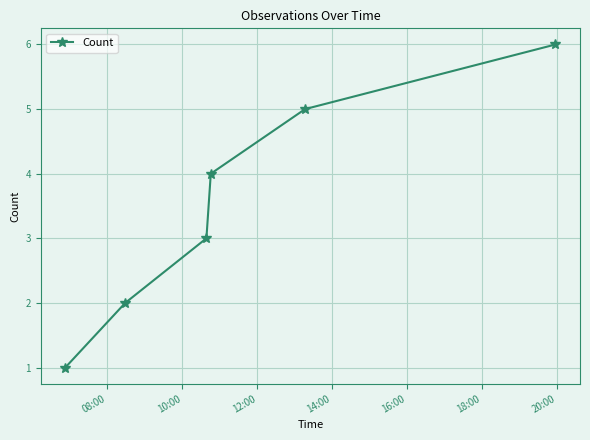

What is the sum of all values?

21